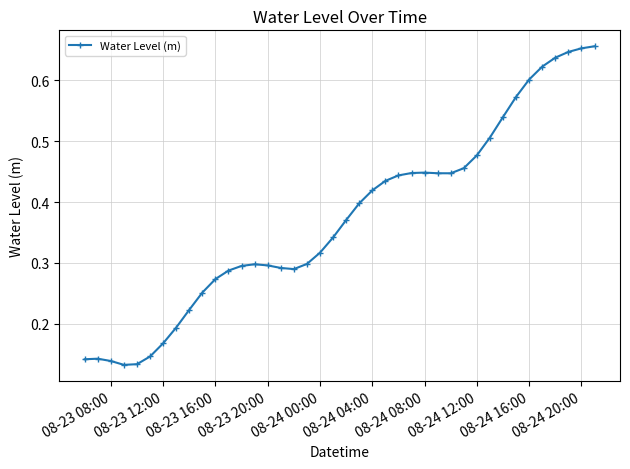

What is the sum of all values?

14.9